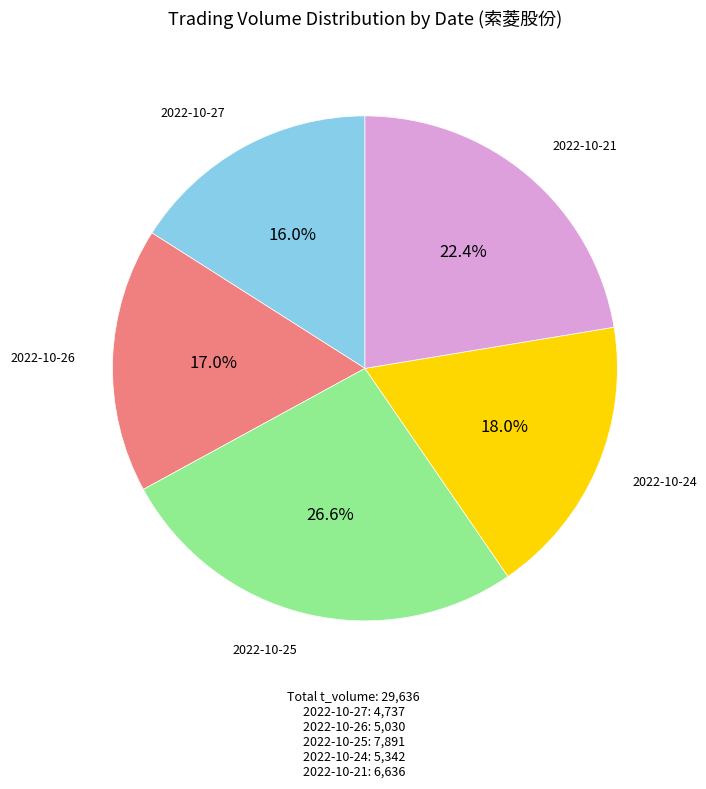

Is there any slice that represents more than half of the pie?

No